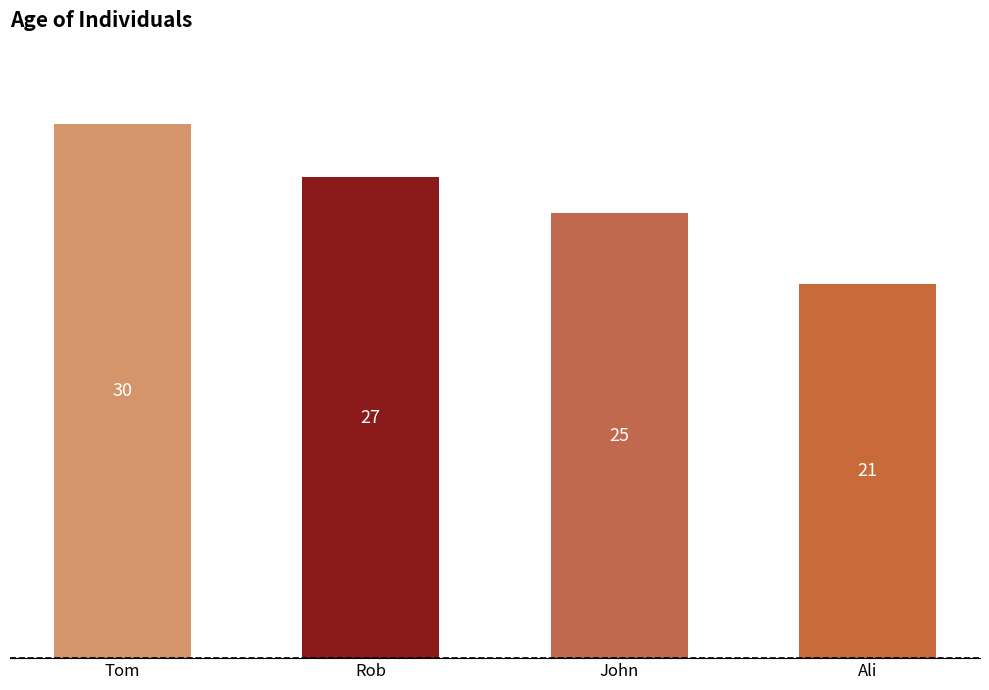

Is it true that the value at John is 25?

True